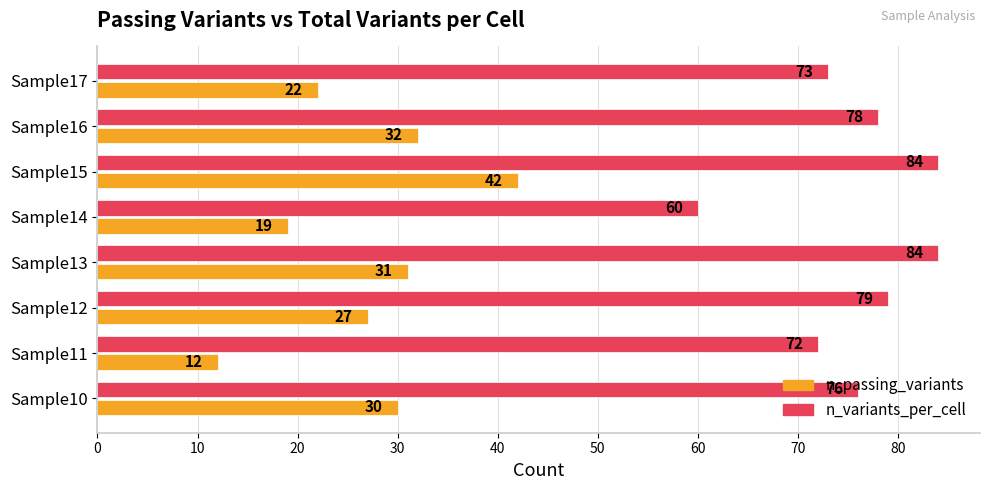

Which category has the lowest value across all series?

Sample11